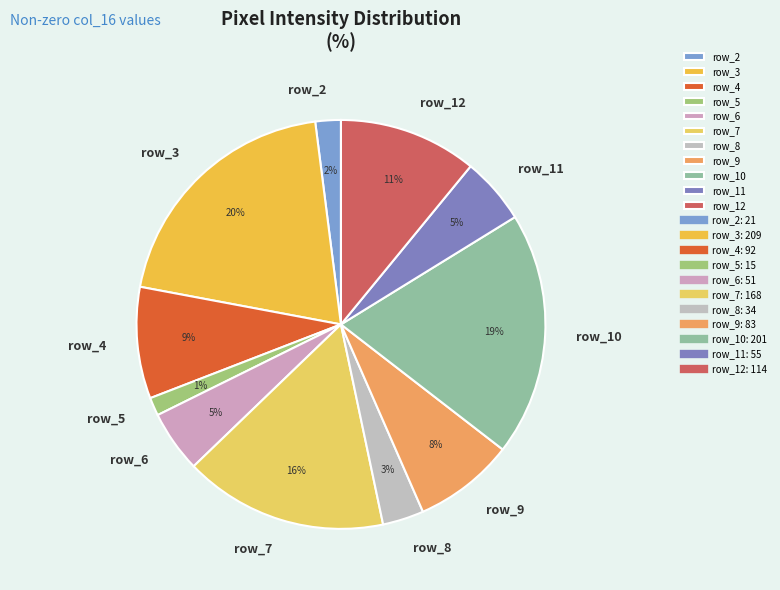

Approximately how many times larger is the value at row_8 compared to row_12?

0.3